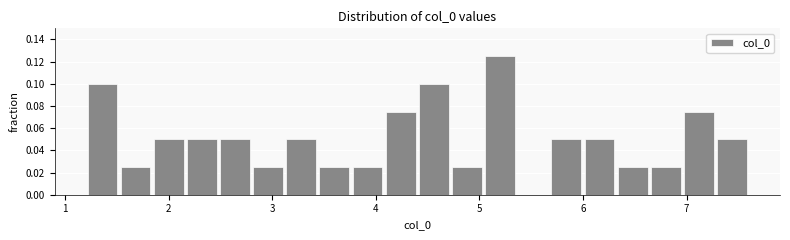

Read against the x-axis, roughly where is the centre of the tallest bar?

5.2